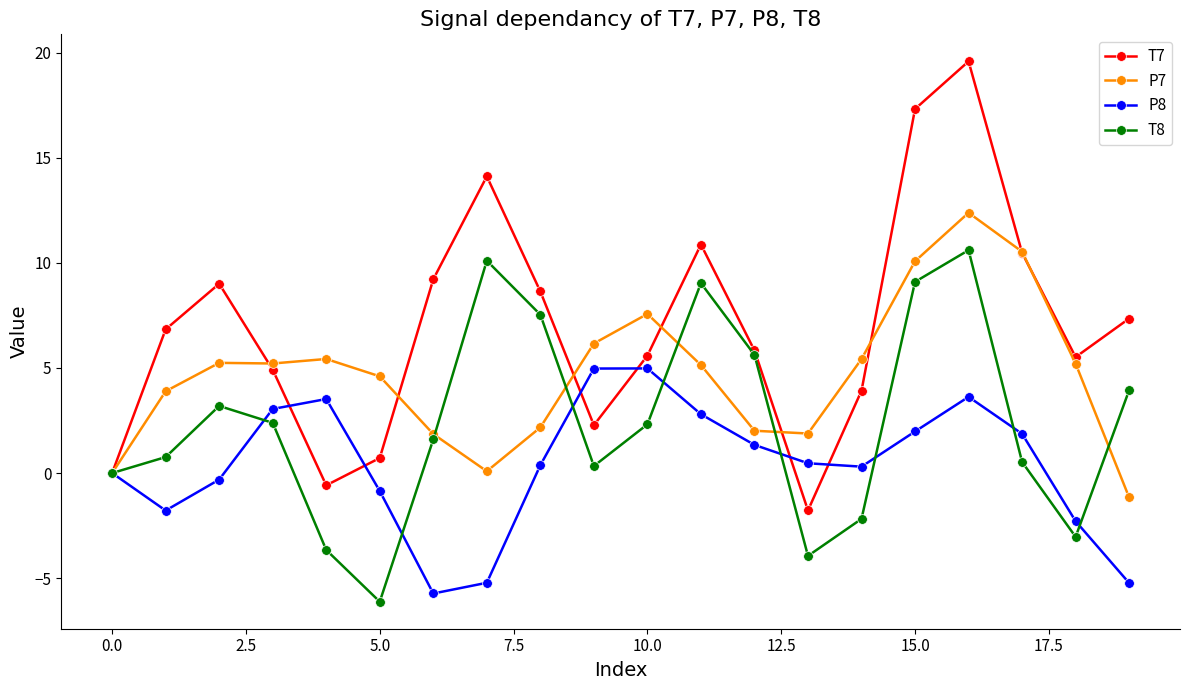

What is the maximum value shown in the chart?

19.6